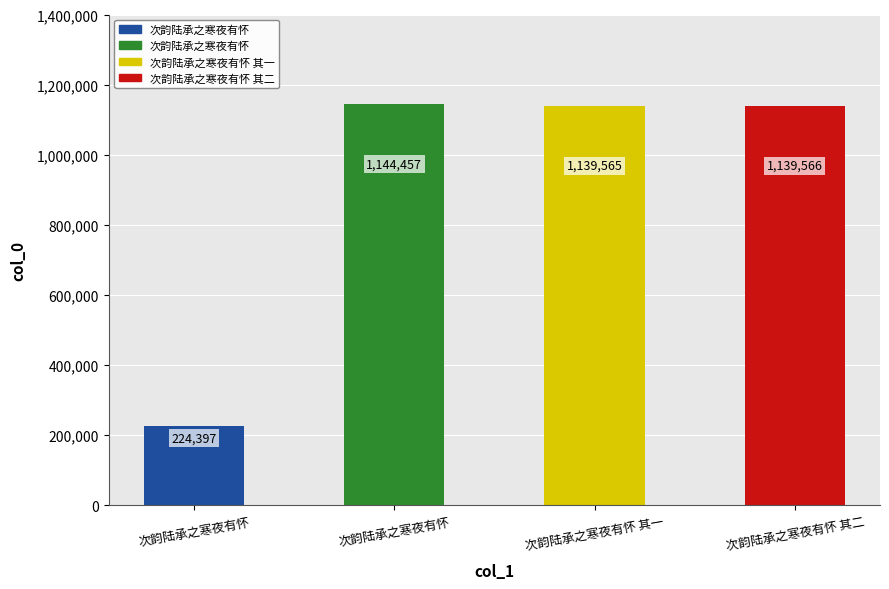

What is the minimum value shown in the chart?

224397